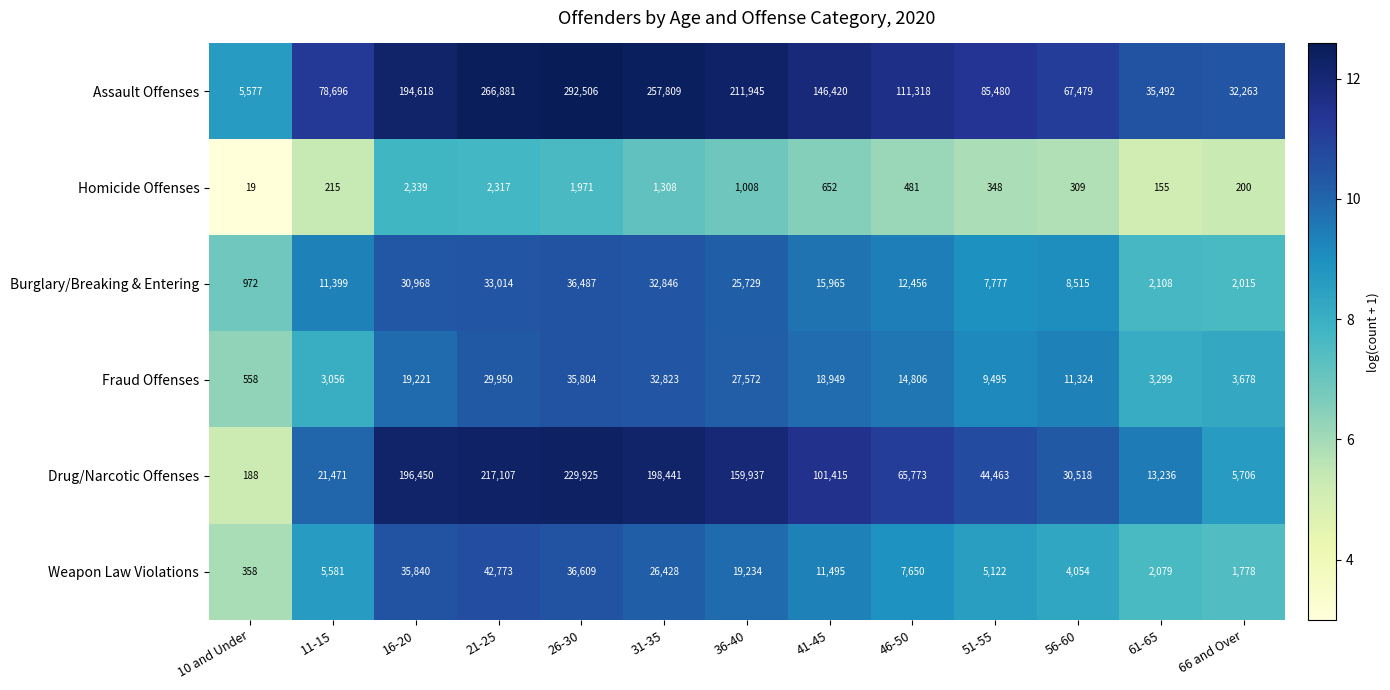

Which series has the largest total across all categories?

Assault Offenses